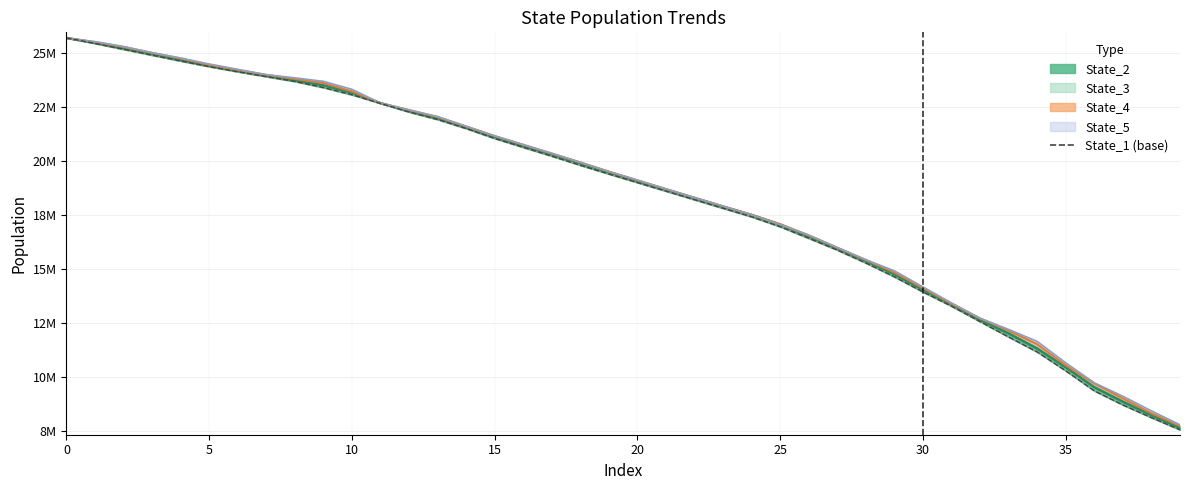

After their last crossing, which series has the higher values: State_4 line or State_5 line?

State_5 line